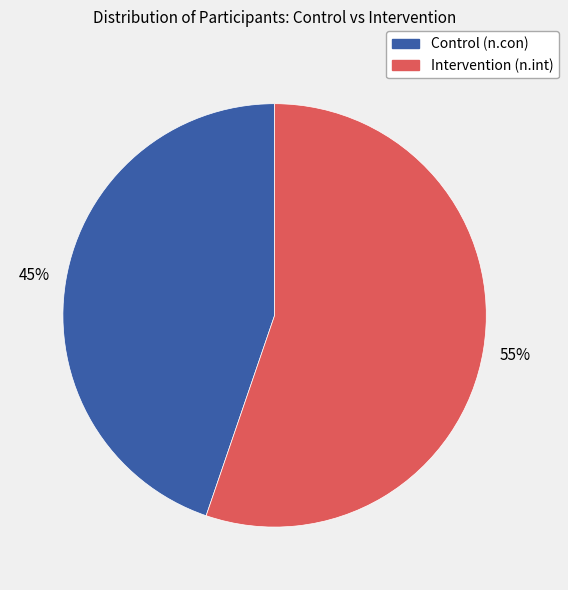

To the nearest percent, what is the average slice percentage?

50%